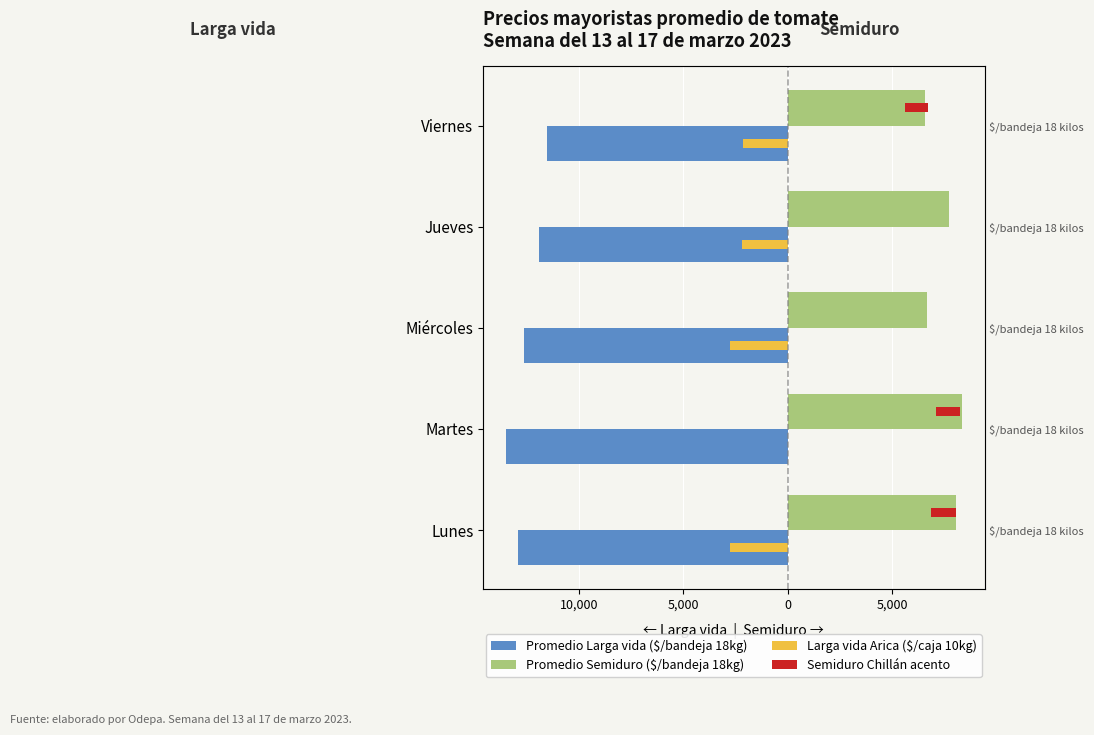

What is the sum of all Promedio Larga vida ($/bandeja 18kg) values?

-62520.0